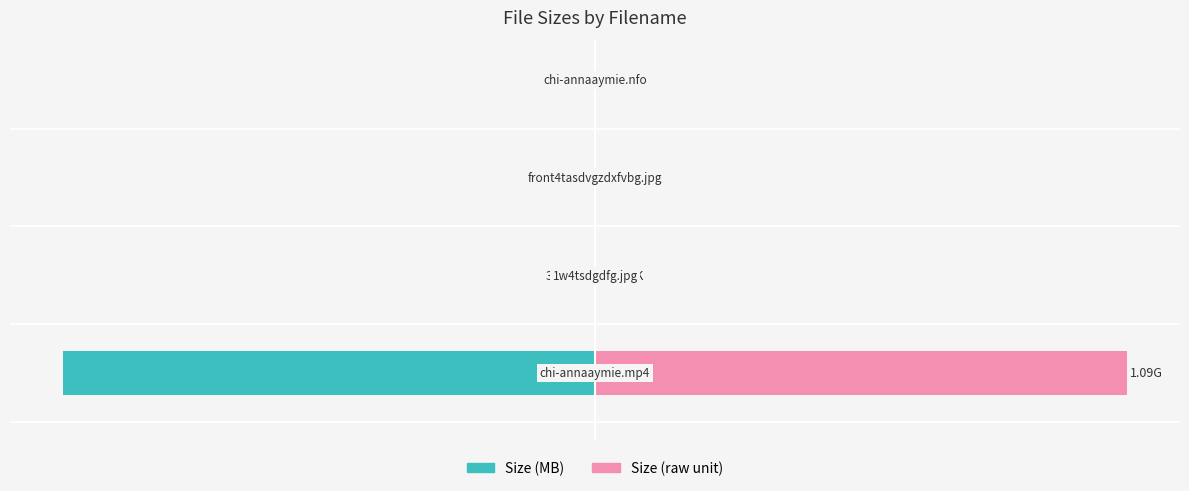

Rank the series at −50 from highest to lowest value.

Size (raw unit), Size (MB)